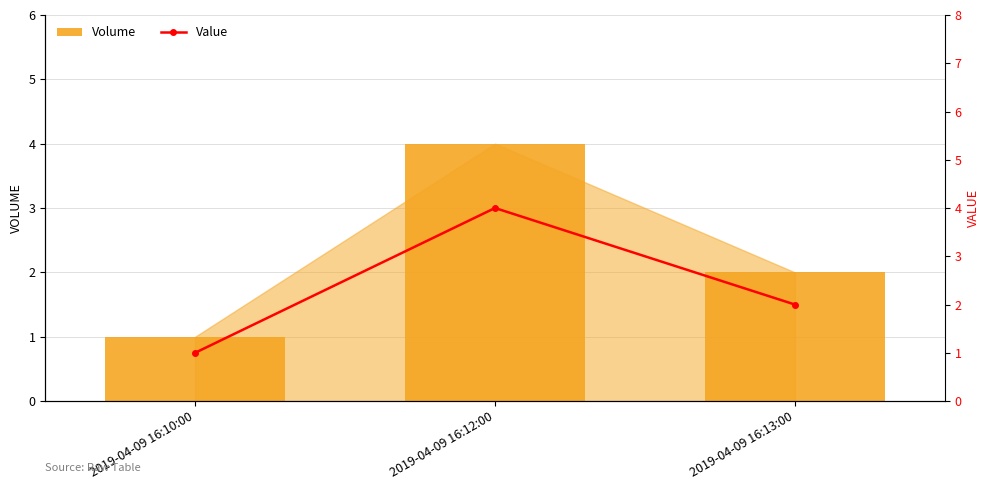

Count the Volume values in the range 1 to 4.

3